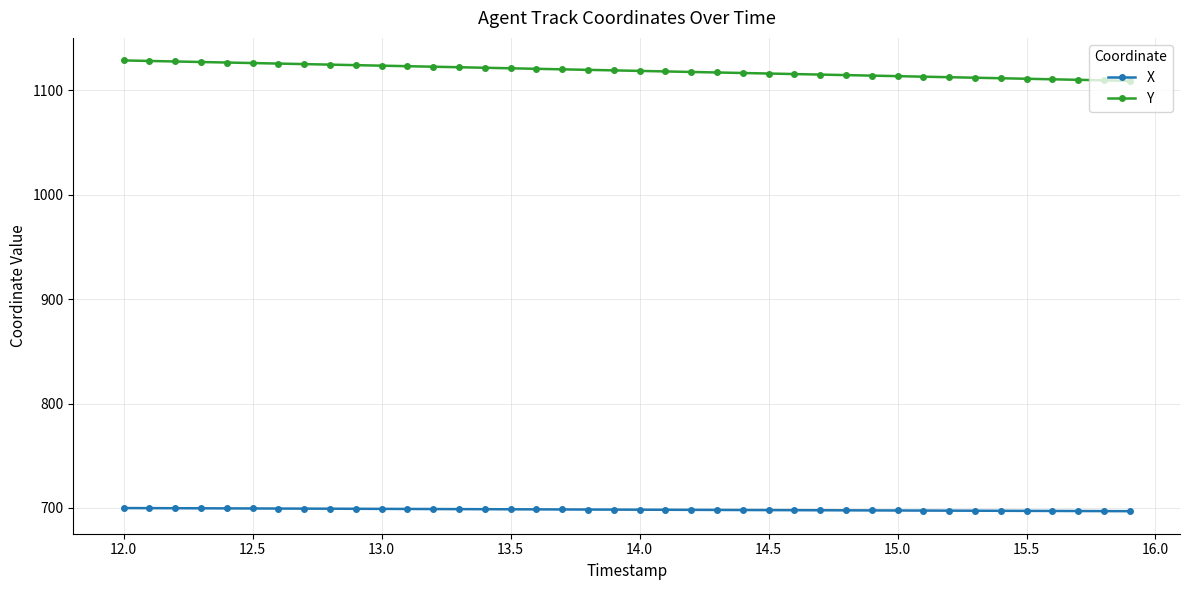

What is the minimum value shown in the chart?

696.9